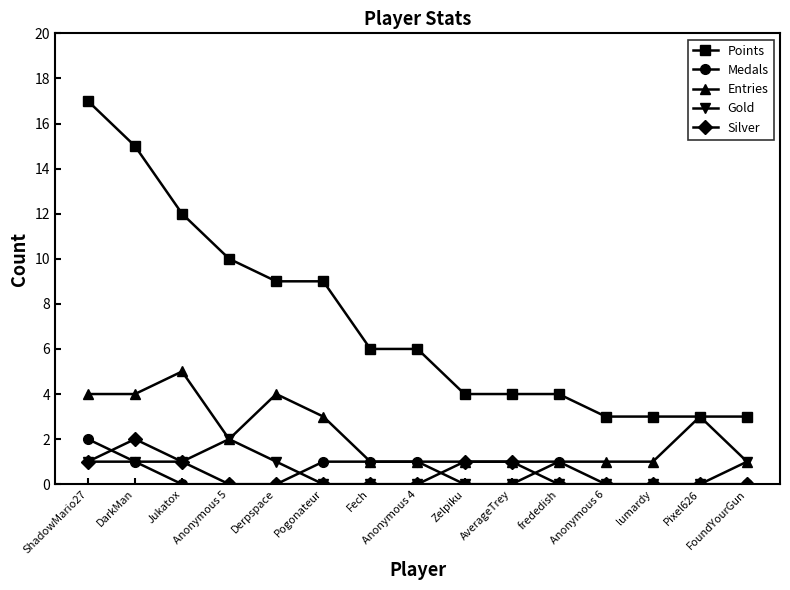

The value of Silver at ShadowMario27 is 1. True or false?

True